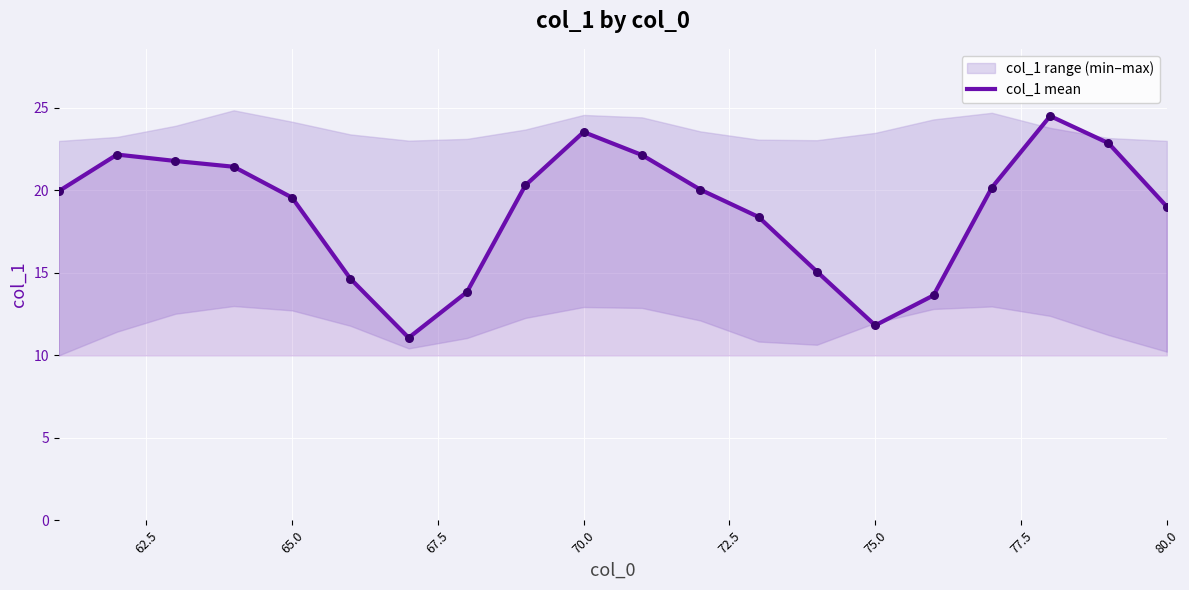

What is the lowest value of the col_1 mean series?

11.1